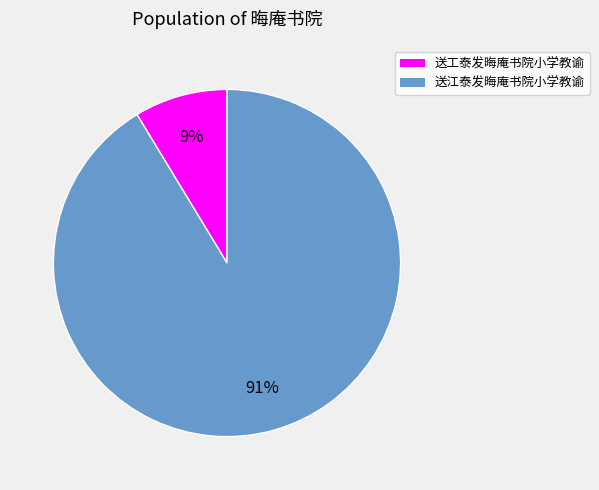

Does 送工泰发晦庵书院小学教谕 account for over 50% of the chart?

No